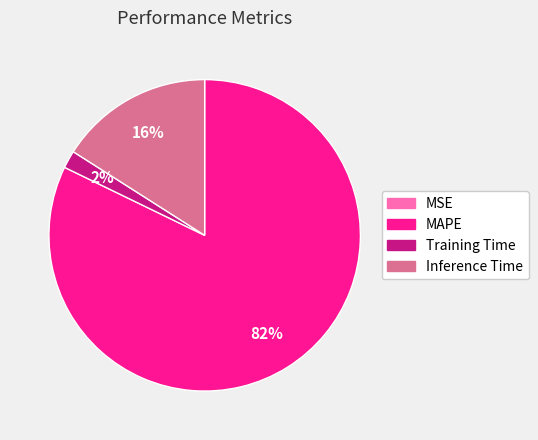

True or false: Training Time accounts for 2% of the total.

True